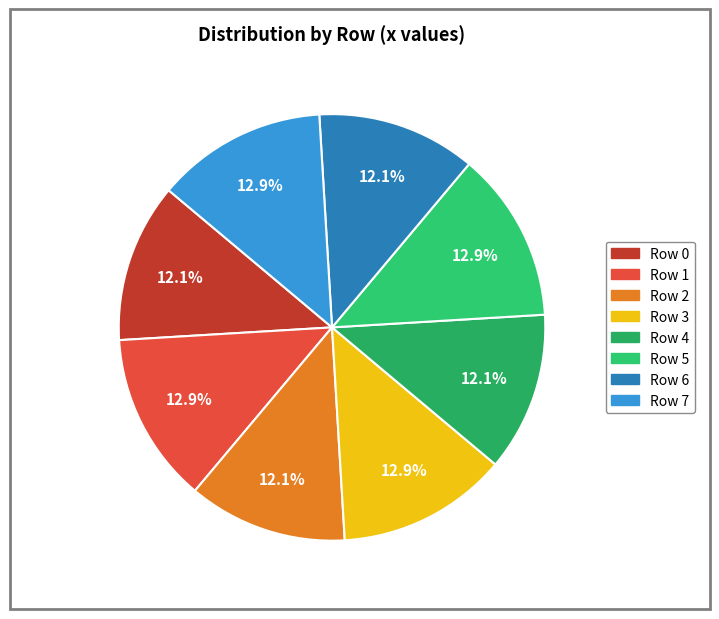

What percentage is the Row 5 slice, to the nearest percent?

13%